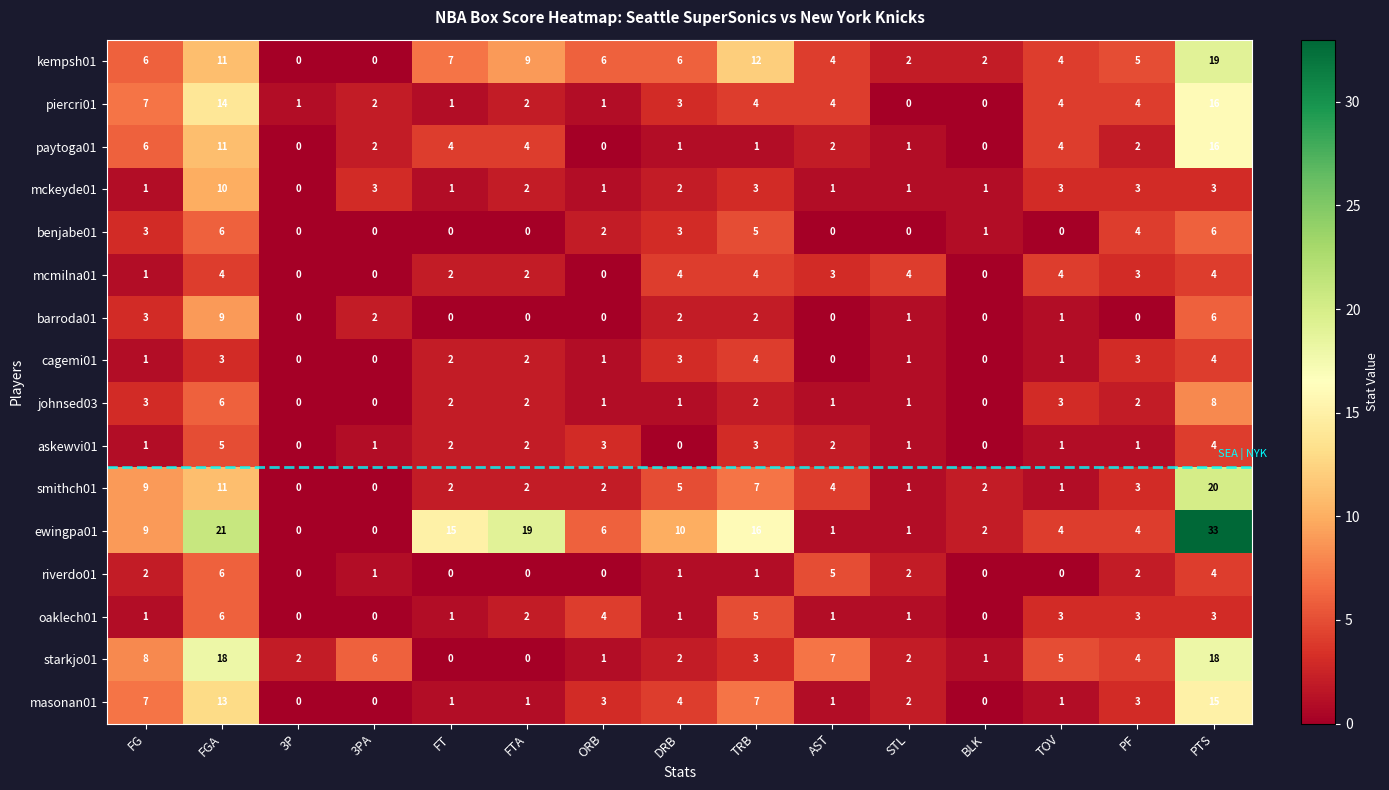

What is the greatest value displayed?

33